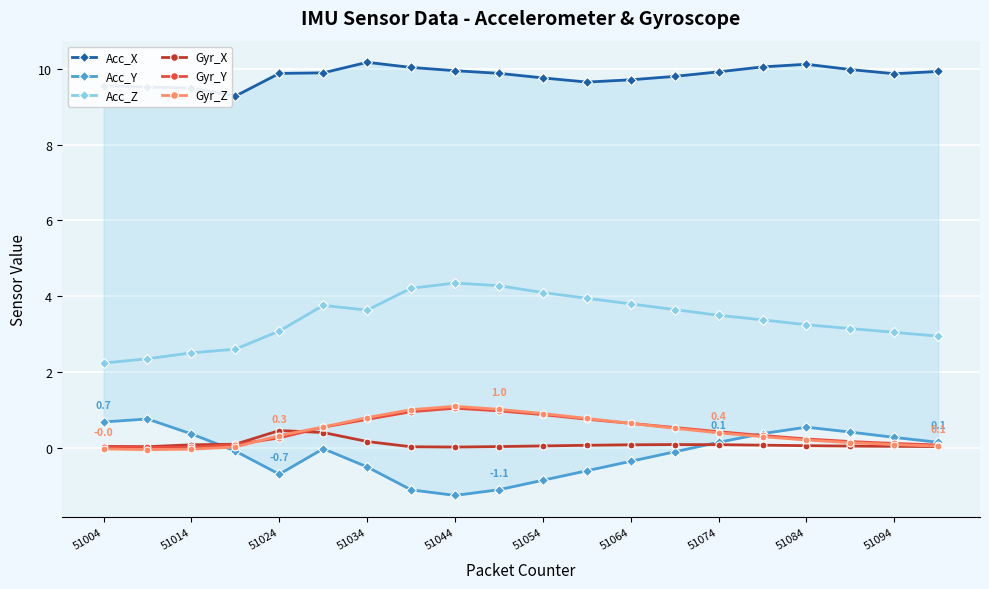

Reading right to left, transcribe all the data shown in this chart.

Acc_X: 9.9	9.9	10.0	10.1	10.1	9.9	9.8	9.7	9.7	9.8	9.9	9.9	10.0	10.2	9.9	9.9	9.3	9.5	9.5	9.6
Acc_Y: 0.1	0.3	0.4	0.6	0.4	0.1	-0.1	-0.3	-0.6	-0.8	-1.1	-1.2	-1.1	-0.5	-0.0	-0.7	-0.1	0.4	0.8	0.7
Acc_Z: 3.0	3.0	3.1	3.2	3.4	3.5	3.6	3.8	4.0	4.1	4.3	4.3	4.2	3.6	3.8	3.1	2.6	2.5	2.4	2.2
Gyr_X: 0.0	0.0	0.1	0.1	0.1	0.1	0.1	0.1	0.1	0.1	0.0	0.0	0.0	0.2	0.4	0.5	0.1	0.1	0.0	0.0
Gyr_Y: 0.1	0.1	0.2	0.2	0.3	0.4	0.5	0.7	0.8	0.9	1.0	1.1	1.0	0.8	0.5	0.3	0.1	0.0	0.0	0.0
Gyr_Z: 0.1	0.1	0.1	0.2	0.3	0.4	0.5	0.7	0.8	0.9	1.0	1.1	1.0	0.8	0.6	0.3	0.0	-0.0	-0.0	-0.0